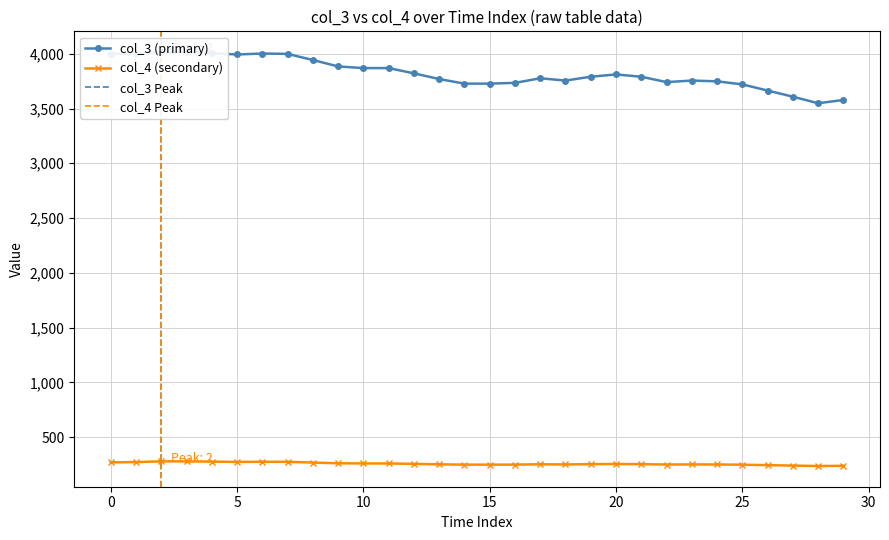

True or false: col_3 and col_4 intersect in this chart.

False